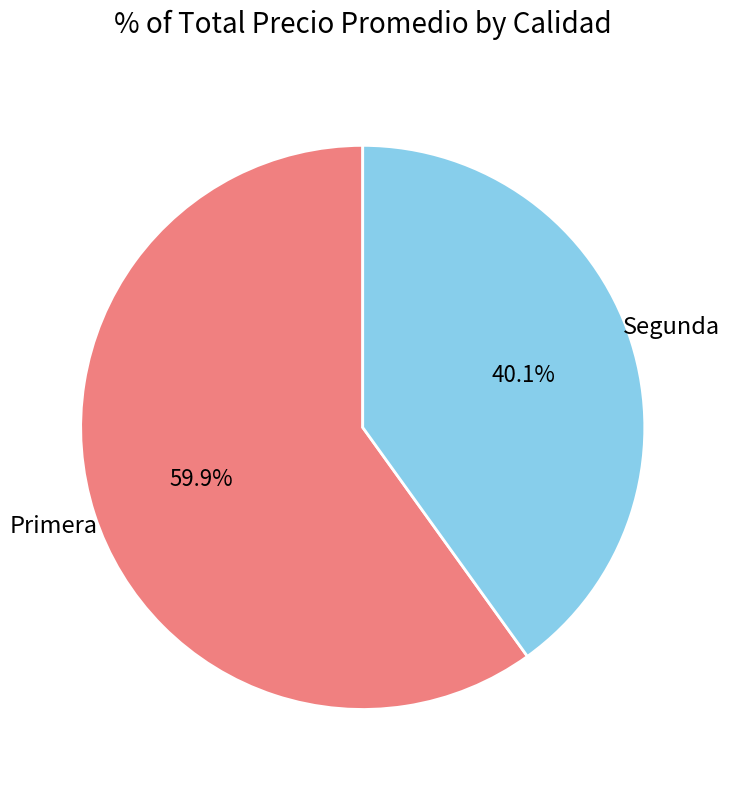

Is there a majority slice in this chart?

Yes